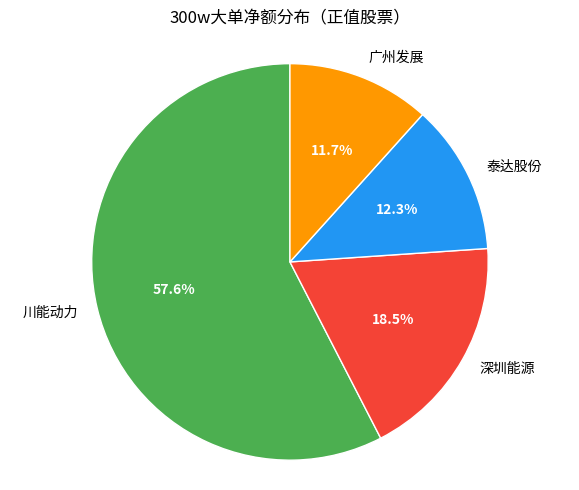

Which category has the biggest portion of the pie?

川能动力